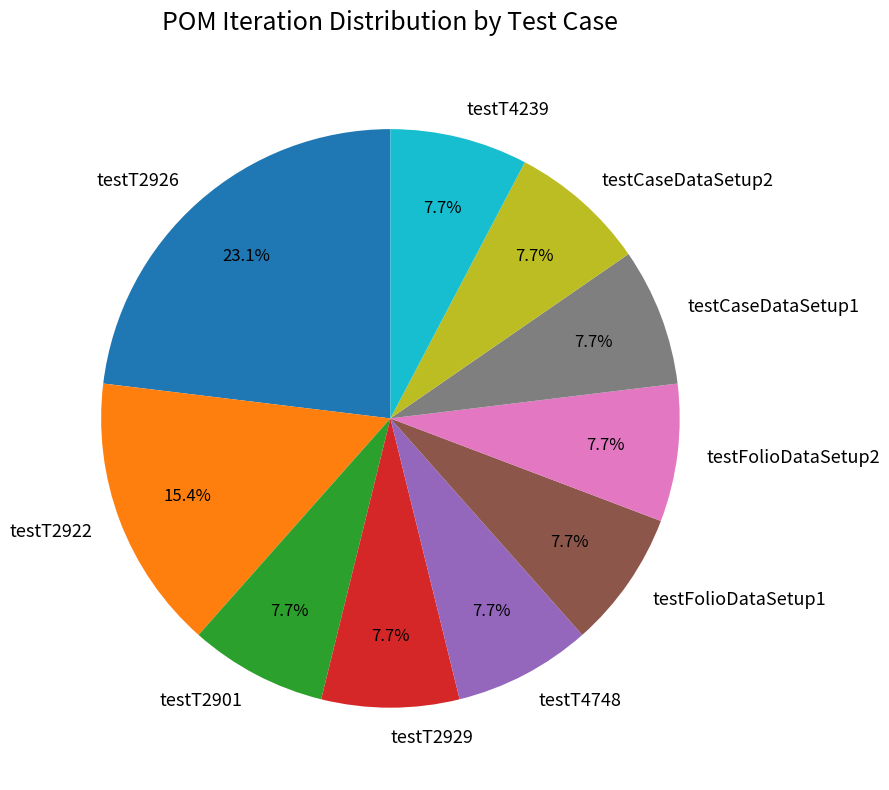

Which category has the biggest portion of the pie?

testT2926